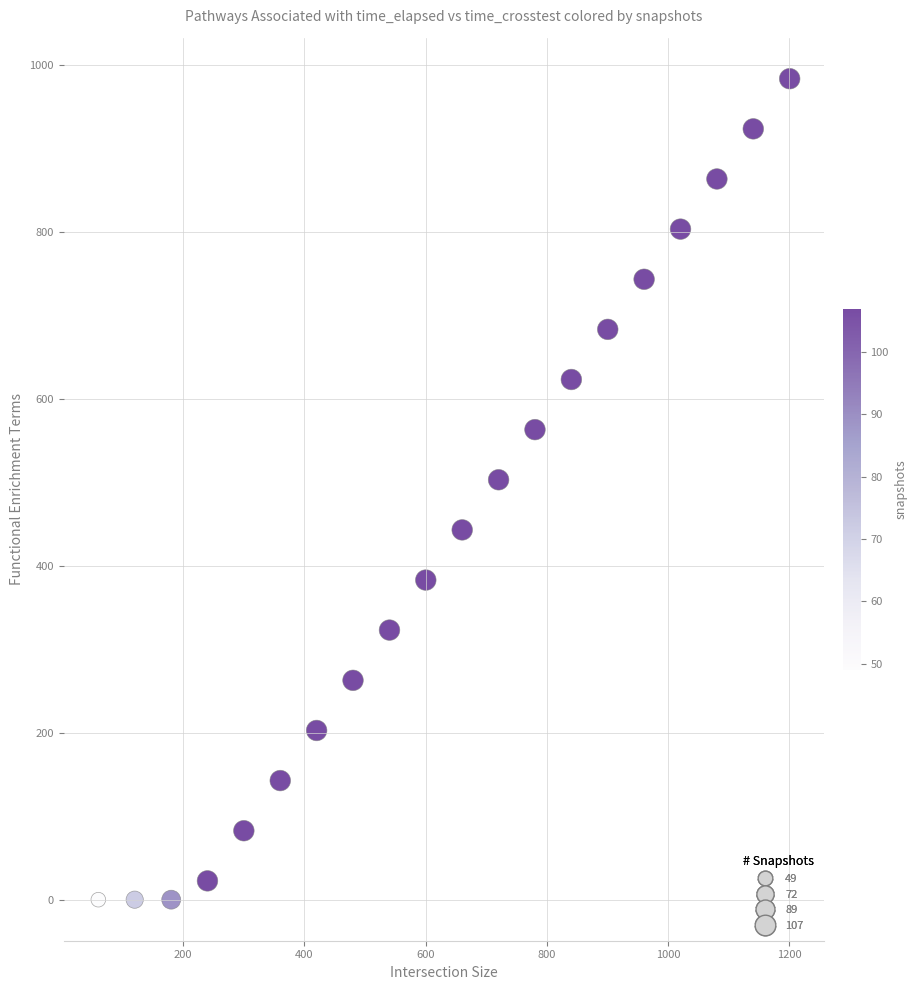

What is the range of Y values (max minus min)?

983.1